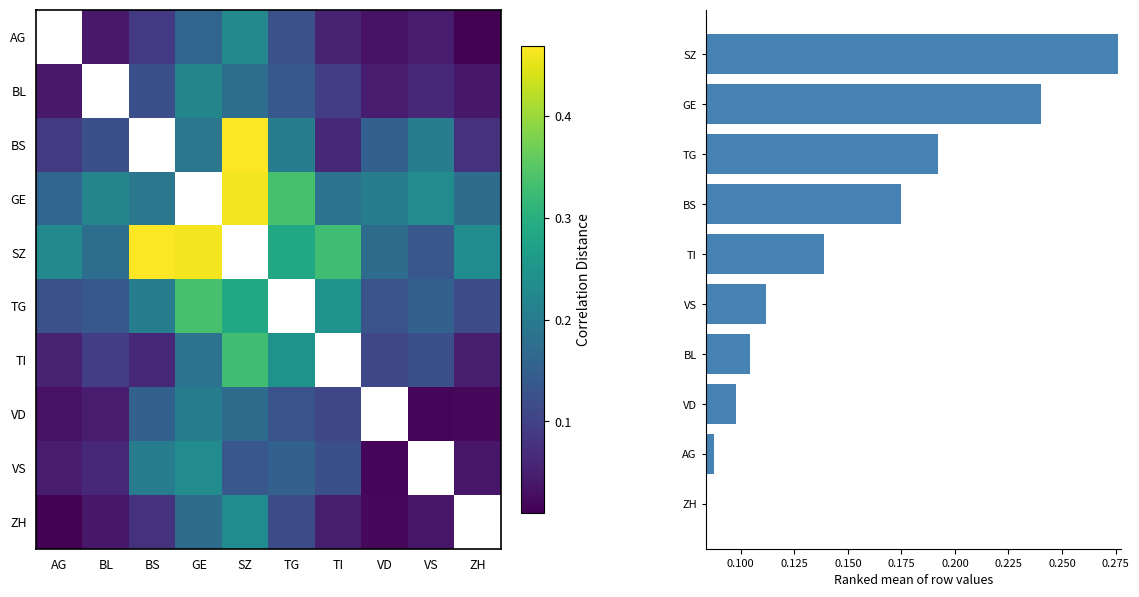

How many values in AG are above zero?

9